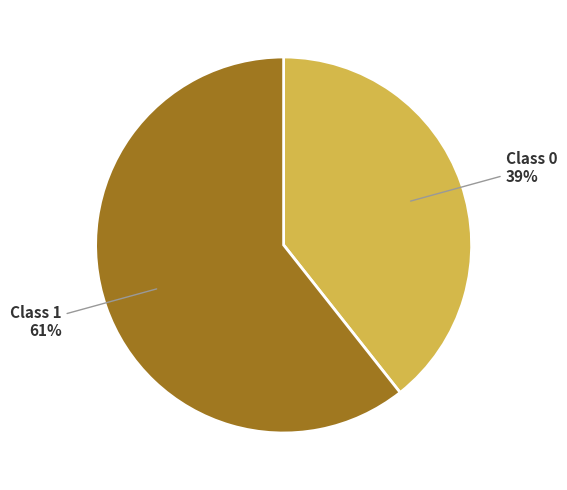

Does any single category account for the majority?

Yes